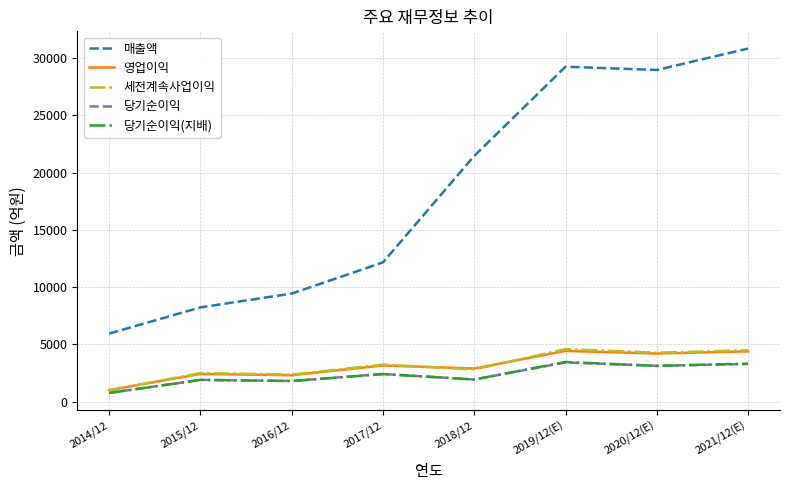

Where is 매출액 nearest to the value 18391?

2018/12